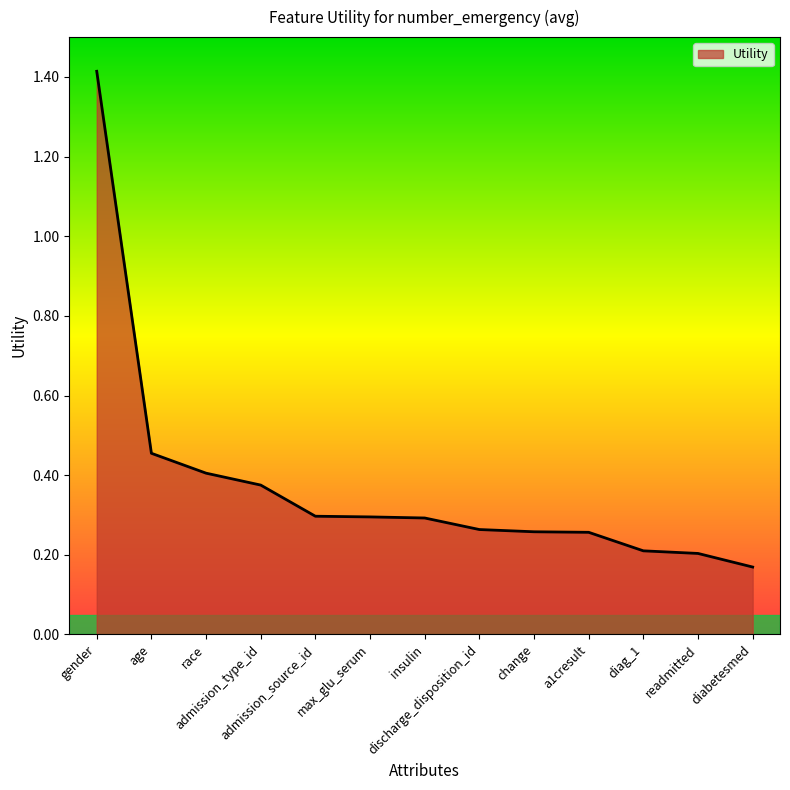

The chart shows a value of 0.5 at insulin. True or false?

False